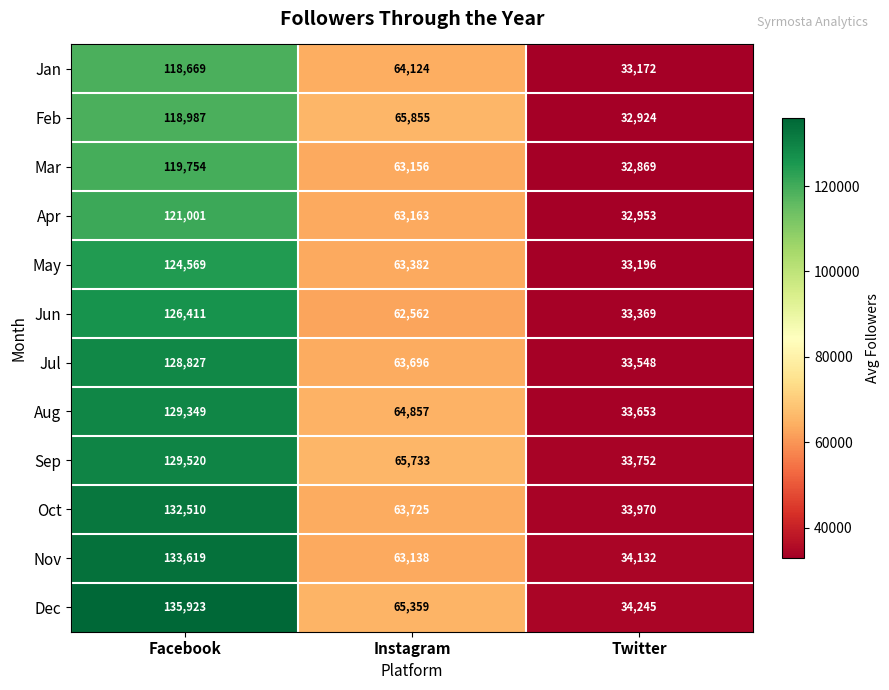

Count the Jan values in the range 33172 to 118669.

3